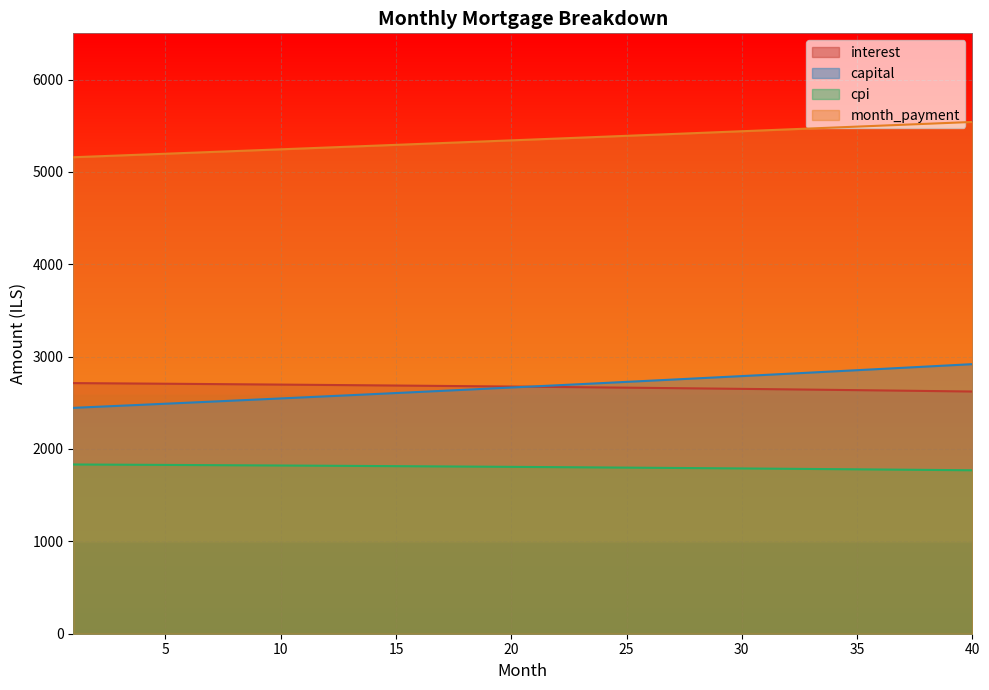

What is the difference between the highest and lowest values at 38?

3746.6